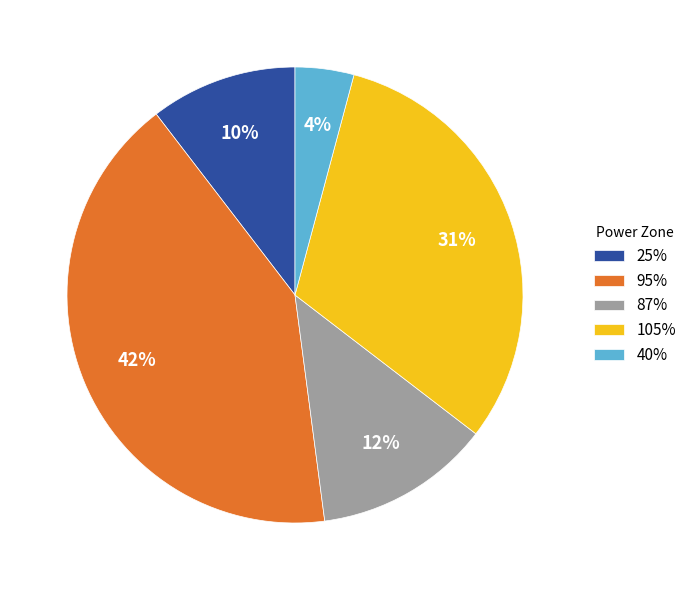

To the nearest percent, what is the difference between the largest and smallest slice percentages?

38%